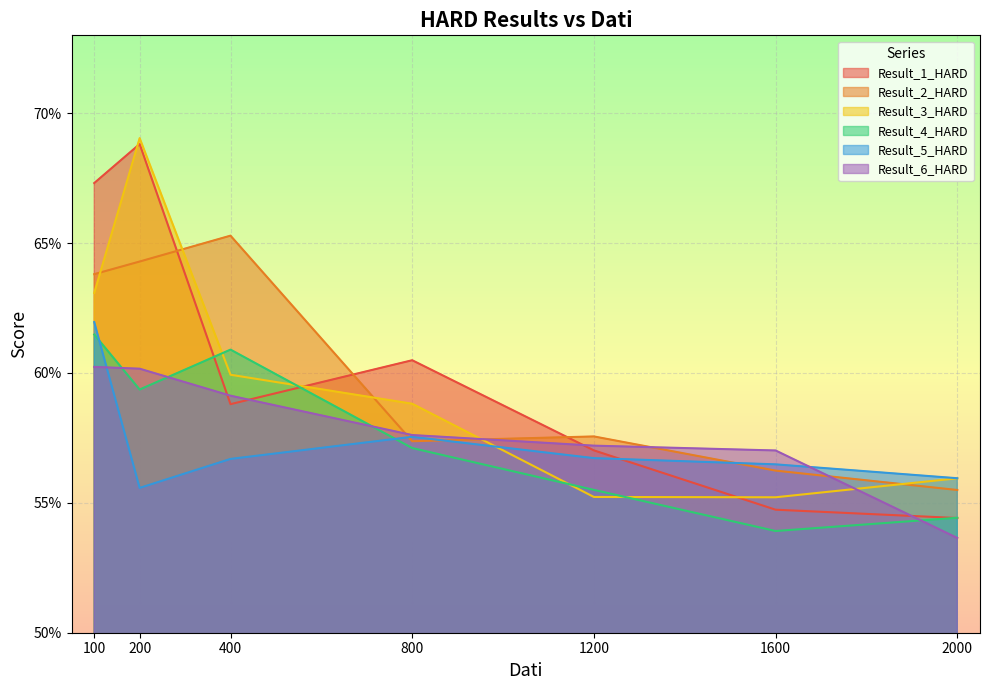

How many distinct data groups are displayed?

6